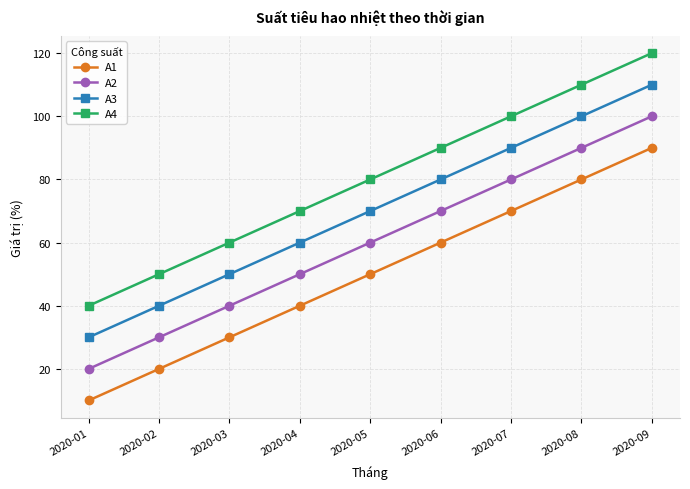

Reading left to right, list all the values displayed in this chart.

A1: 2020-01=10	2020-02=20	2020-03=30	2020-04=40	2020-05=50	2020-06=60	2020-07=70	2020-08=80	2020-09=90
A2: 2020-01=20	2020-02=30	2020-03=40	2020-04=50	2020-05=60	2020-06=70	2020-07=80	2020-08=90	2020-09=100
A3: 2020-01=30	2020-02=40	2020-03=50	2020-04=60	2020-05=70	2020-06=80	2020-07=90	2020-08=100	2020-09=110
A4: 2020-01=40	2020-02=50	2020-03=60	2020-04=70	2020-05=80	2020-06=90	2020-07=100	2020-08=110	2020-09=120